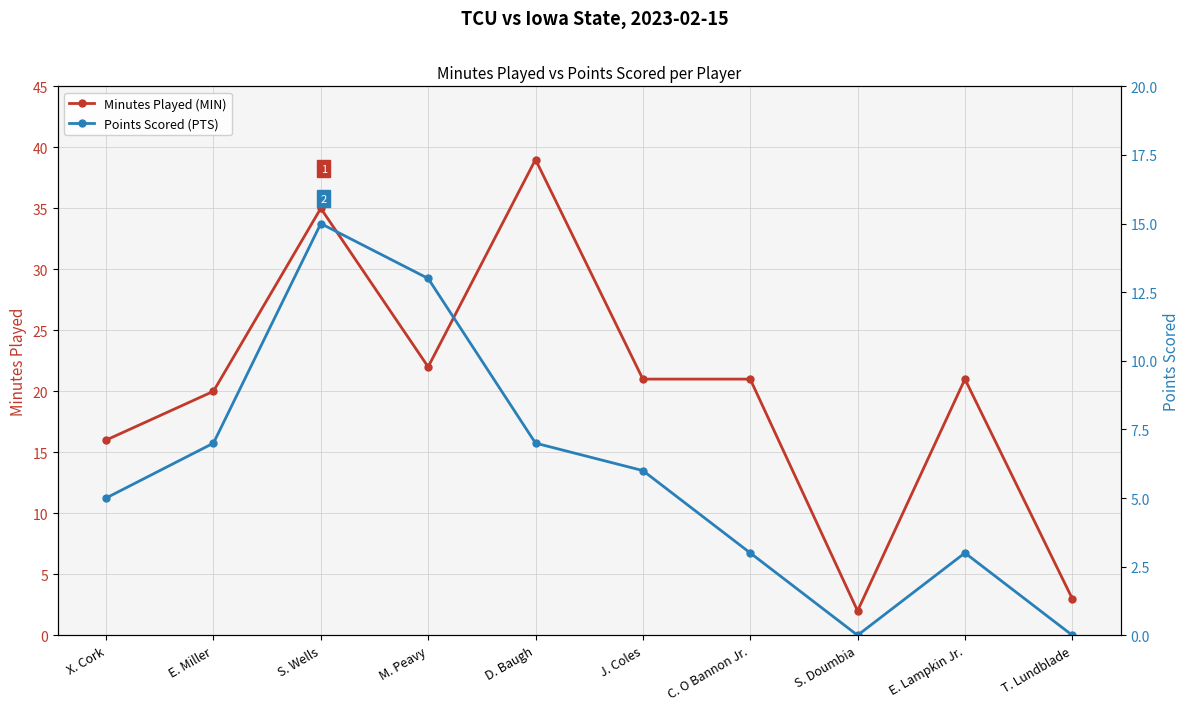

How many values in the Minutes Played (MIN) series exceed 21?

3